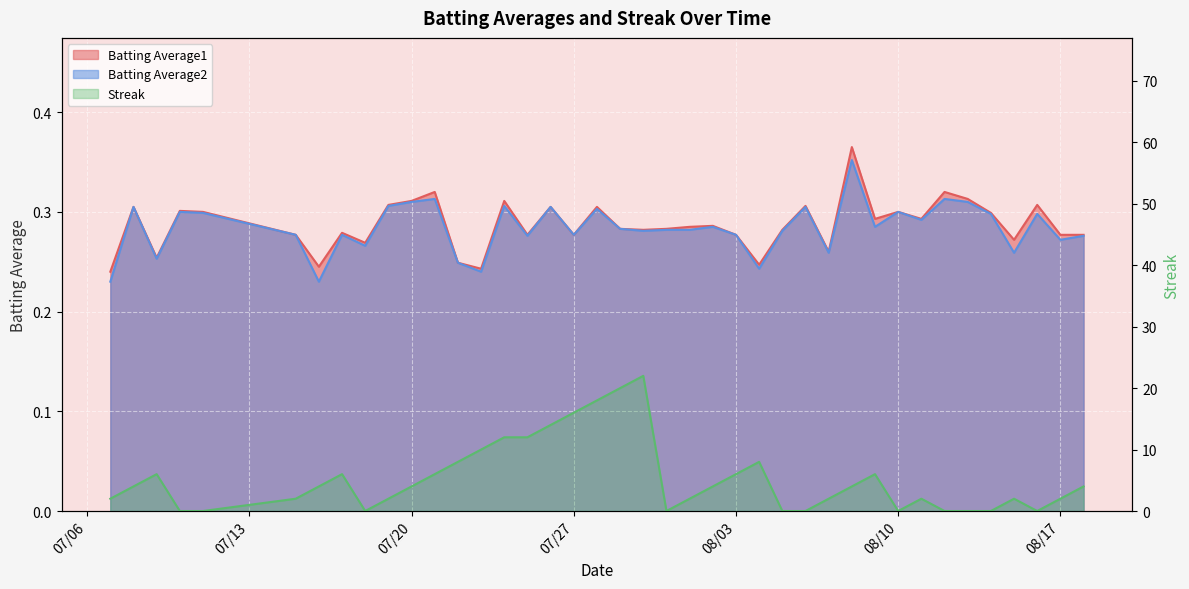

True or false: Batting Average2 and Batting Average1 cross at least once.

False